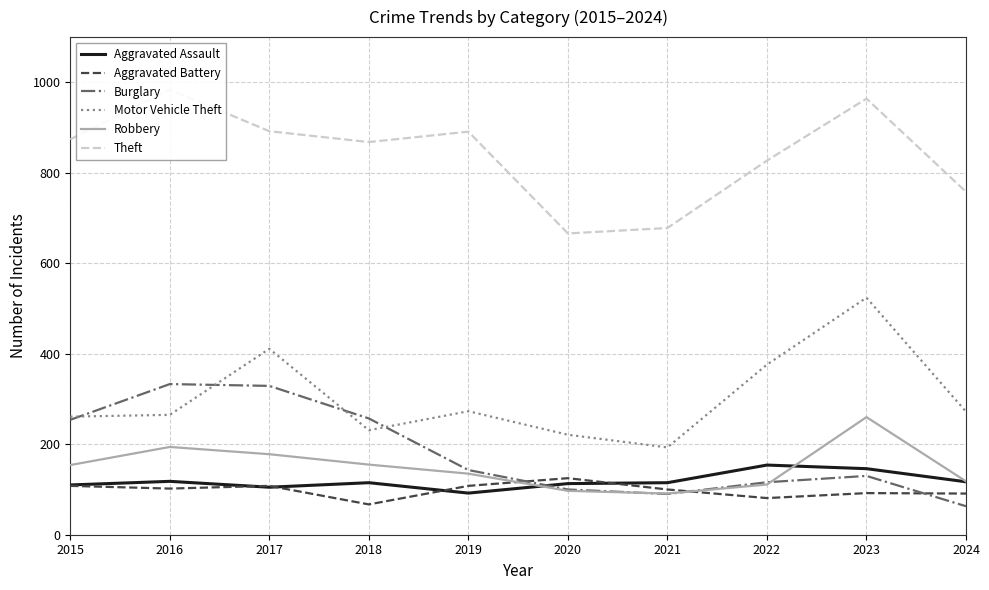

List the labels in order of Aggravated Battery value, smallest first.

2018, 2022, 2024, 2023, 2021, 2016, 2015, 2017, 2019, 2020